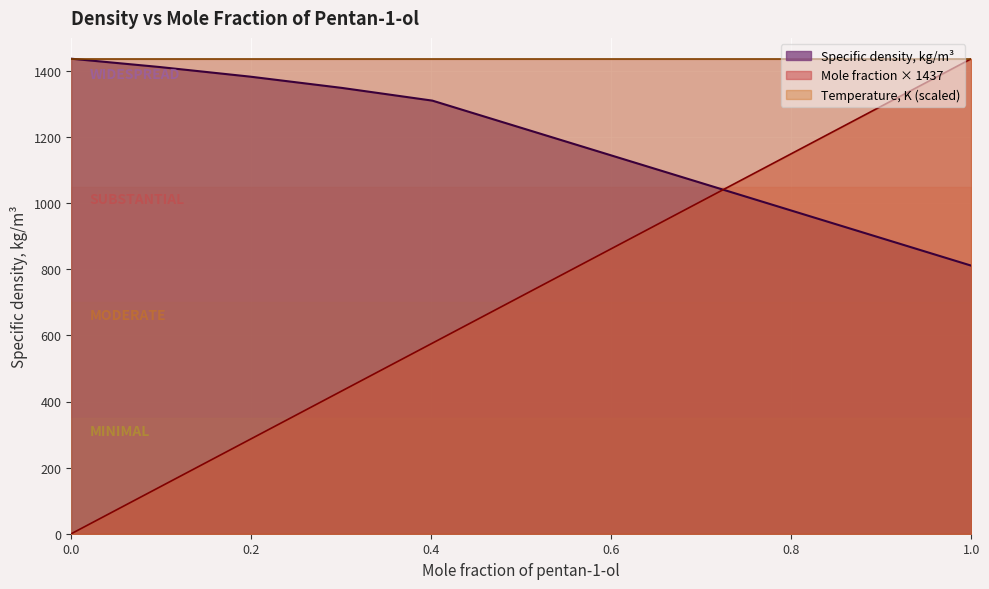

What position from the right is 0.0?

6